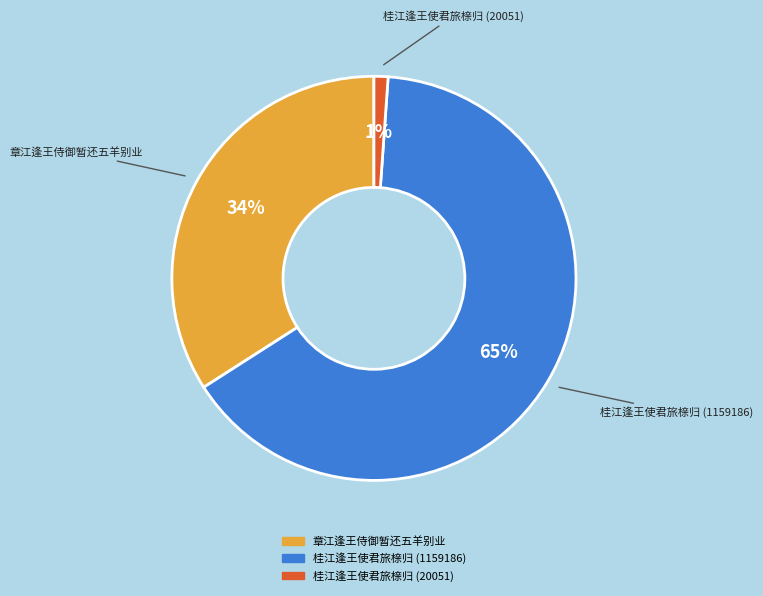

What percentage is the 章江逢王侍御暂还五羊别业 slice, to the nearest percent?

34%